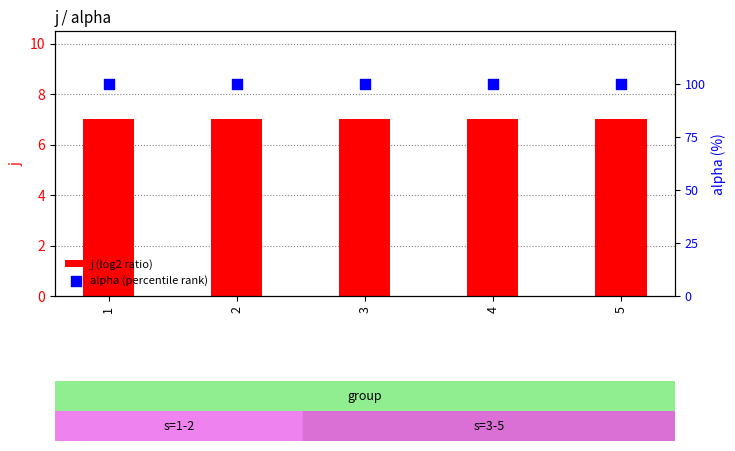

Which series has the widest spread of Y values?

j (log2 ratio)